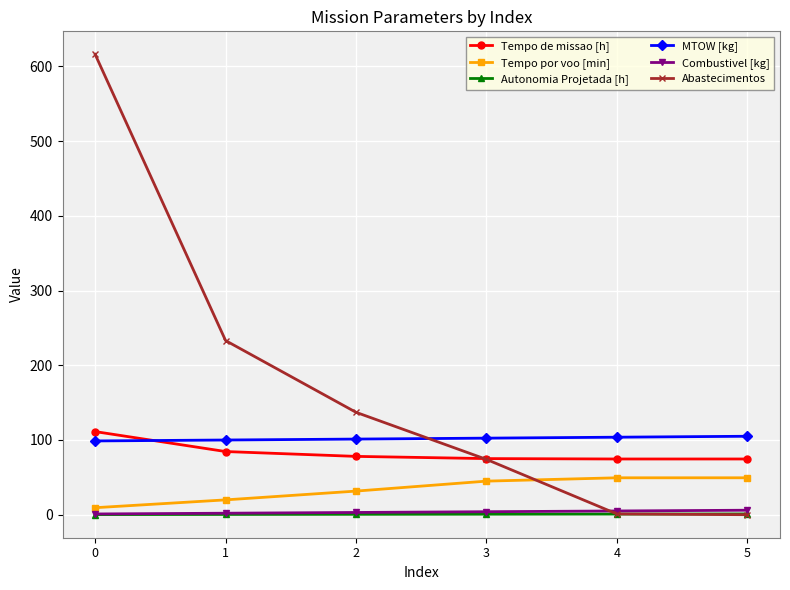

What is the value of the Tempo por voo [min] point at the 5th from the left?

49.4